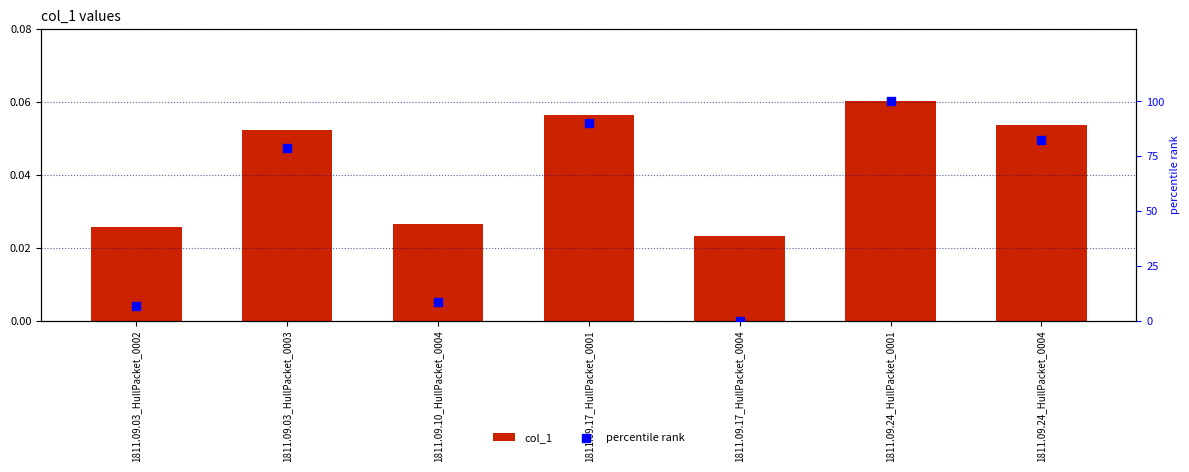

Which series reaches the maximum Y coordinate?

percentile rank